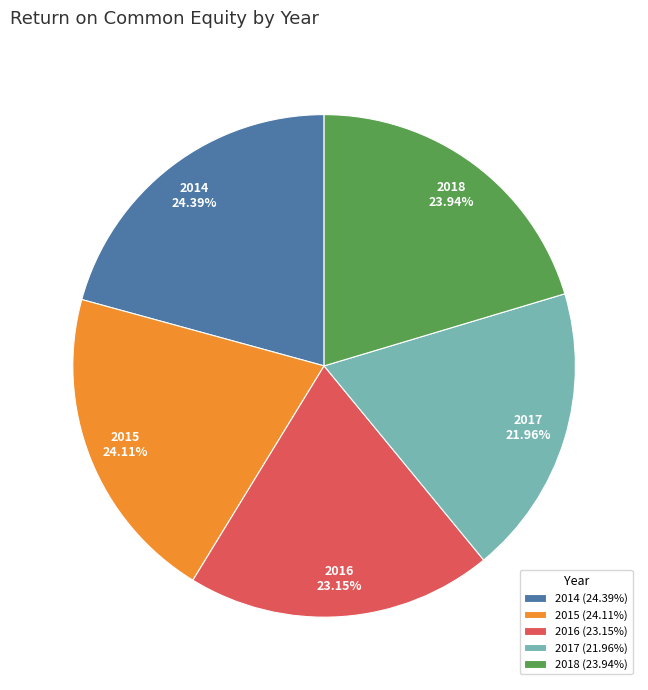

What is the ratio of the value at 2017 to the value at 2014?

0.9